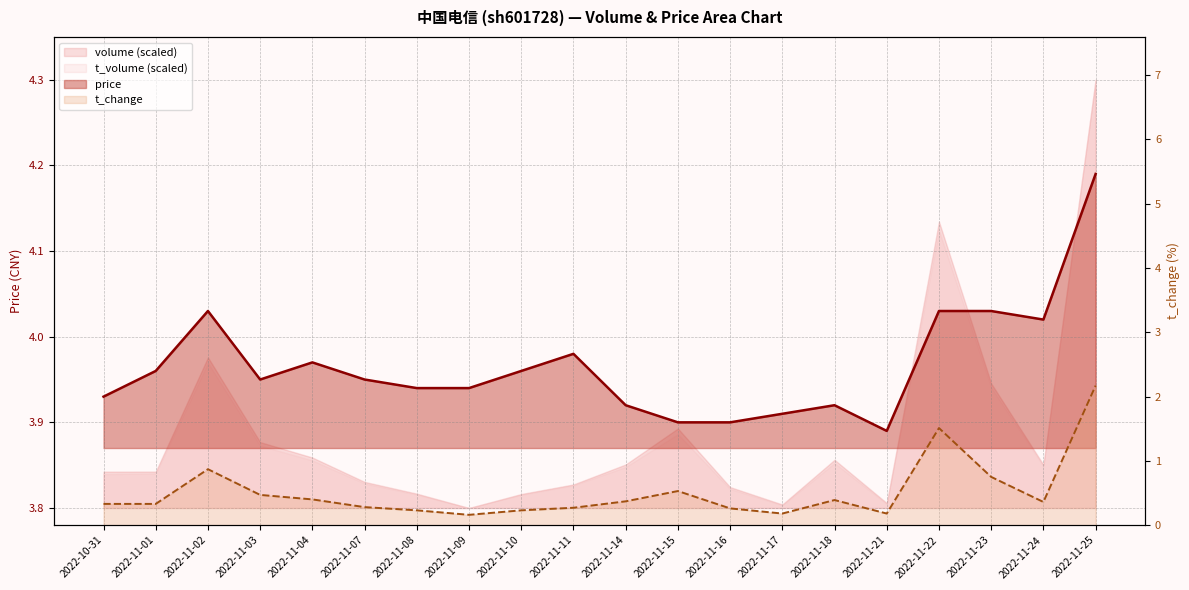

Reading left to right, list all the values displayed in this chart.

price: 3.9	4.0	4.0	4.0	4.0	4.0	3.9	3.9	4.0	4.0	3.9	3.9	3.9	3.9	3.9	3.9	4.0	4.0	4.0	4.2
t_change: 0.3	0.3	0.9	0.5	0.4	0.3	0.2	0.2	0.2	0.3	0.4	0.5	0.3	0.2	0.4	0.2	1.5	0.8	0.4	2.2